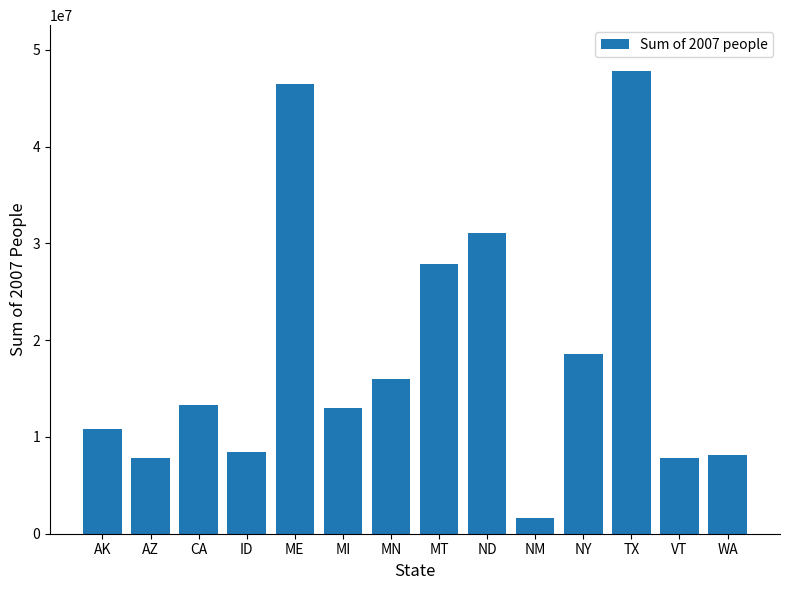

What is the label of the 2nd bar from the right?

VT